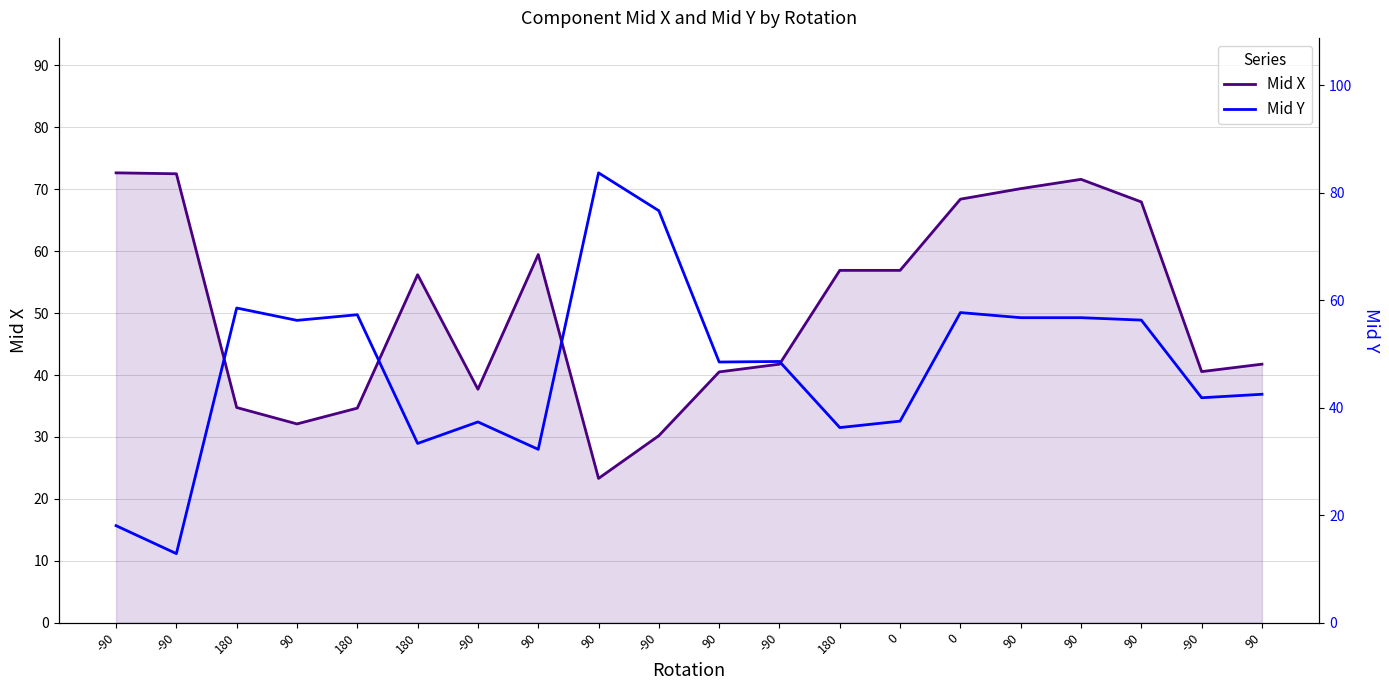

Which label corresponds to the largest value in the chart?

90